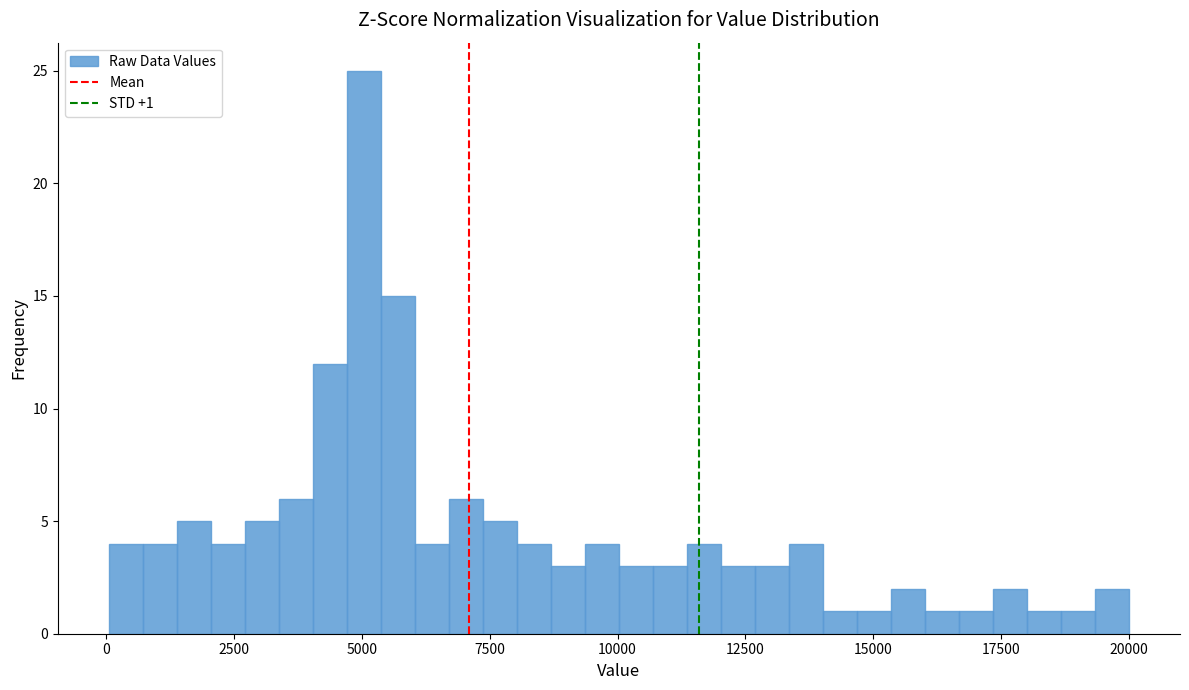

Around what value on the x-axis is the tallest bar? Give the approximate position of its centre, as read against the axis.

5000